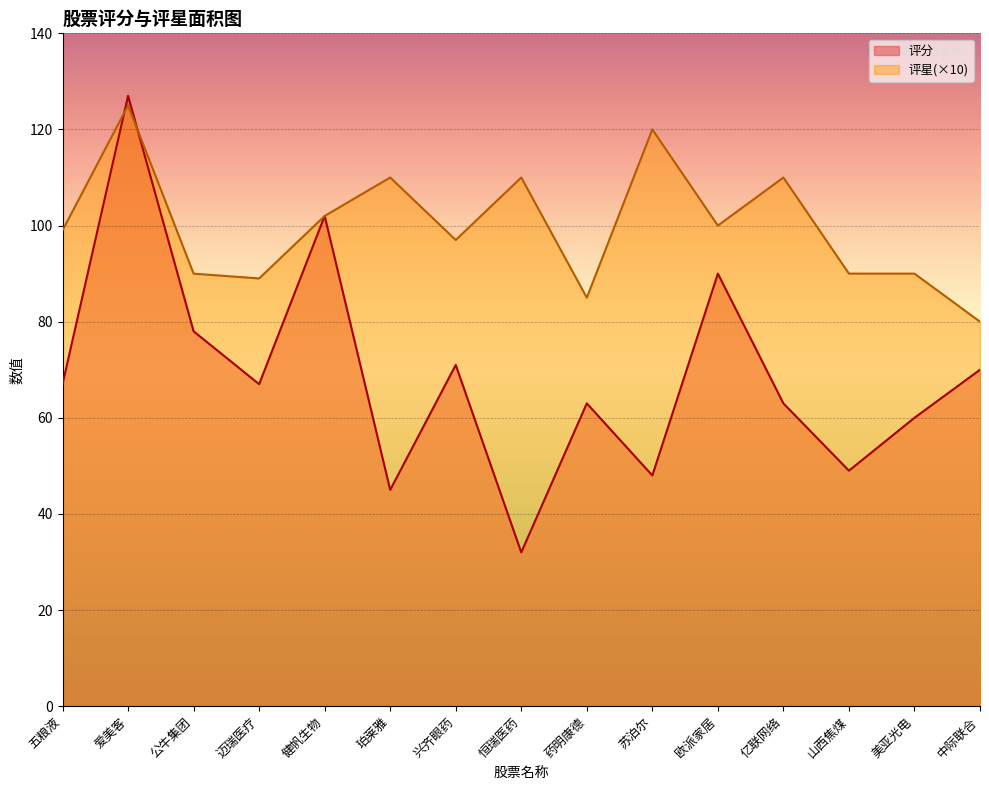

What is the difference between the maximum and minimum values in the 评分 series?

95